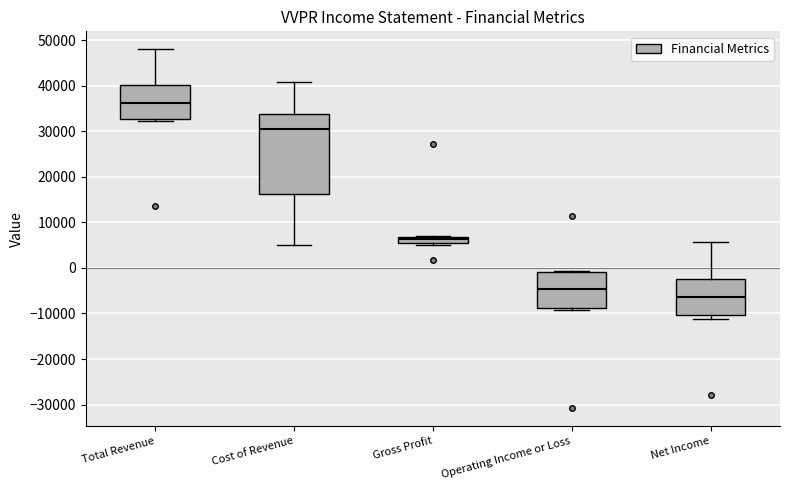

Reading left to right, read every box against the y-axis: the position of its median line, the range the box covers, and the ends of its whiskers. The values are not printed on the chart, so give them approximately, as read against the axis.

Total Revenue: median 36000, box 33000 to 40000, whiskers 32000 to 48000
Cost of Revenue: median 31000, box 16000 to 34000, whiskers 5000 to 41000
Gross Profit: median 6000, box 5000 to 7000, whiskers 5000 to 7000
Operating Income or Loss: median -5000, box -9000 to -1000, whiskers -9000 (just below the box's lower edge) to -1000 (just above the box's upper edge)
Net Income: median -6000, box -10000 to -2000, whiskers -11000 to 6000